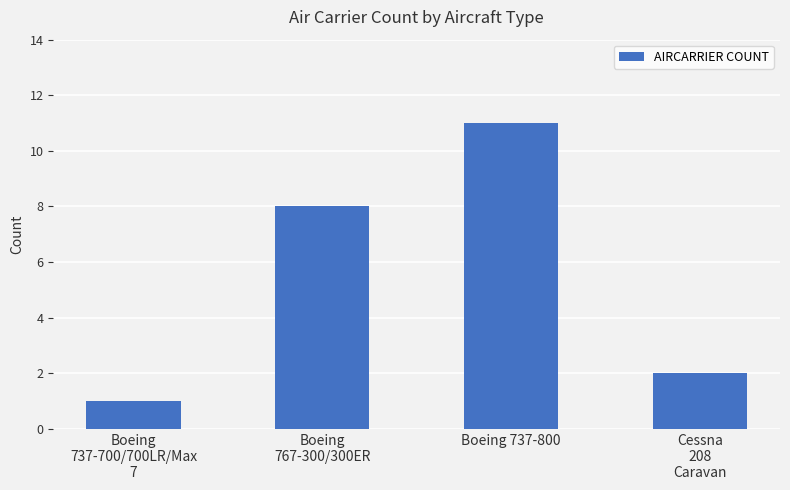

Reading left to right, transcribe all the data shown in this chart.

1	8	11	2